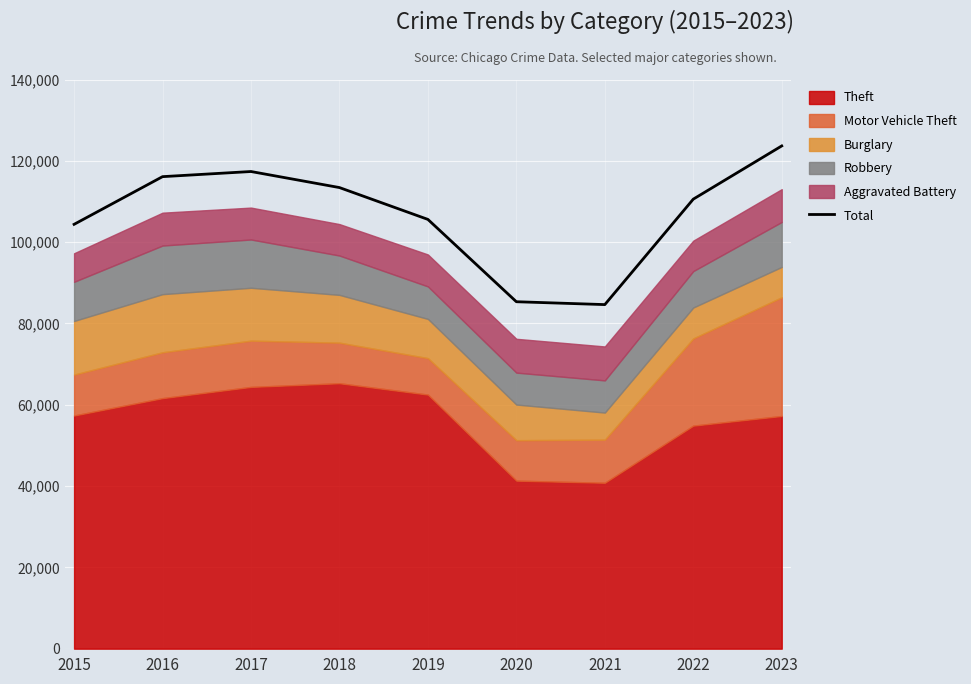

What is the value of the 8th point from the left?

110570